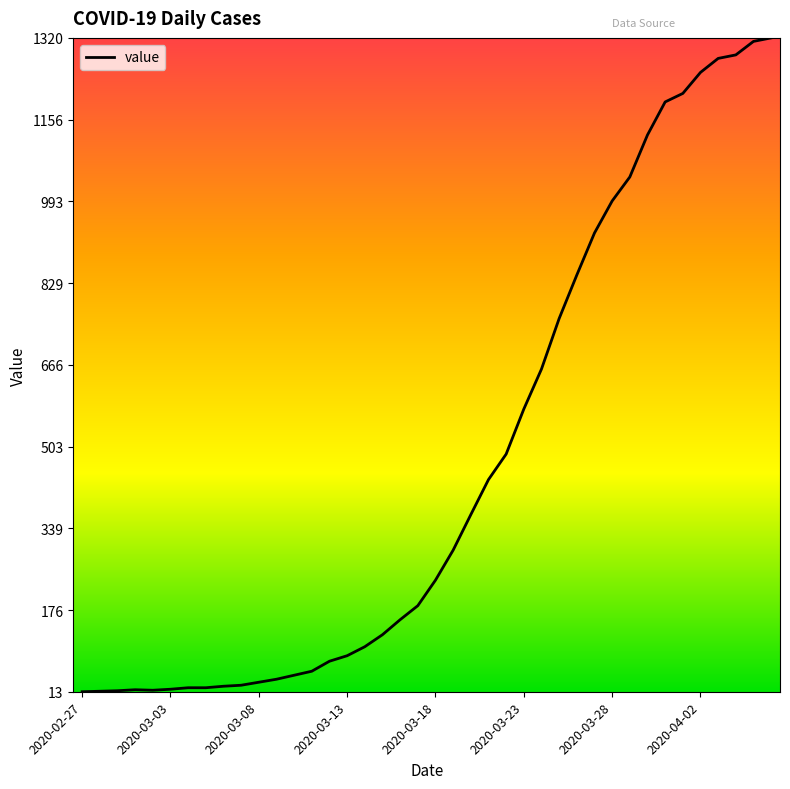

What is the difference between the maximum and minimum values?

1307